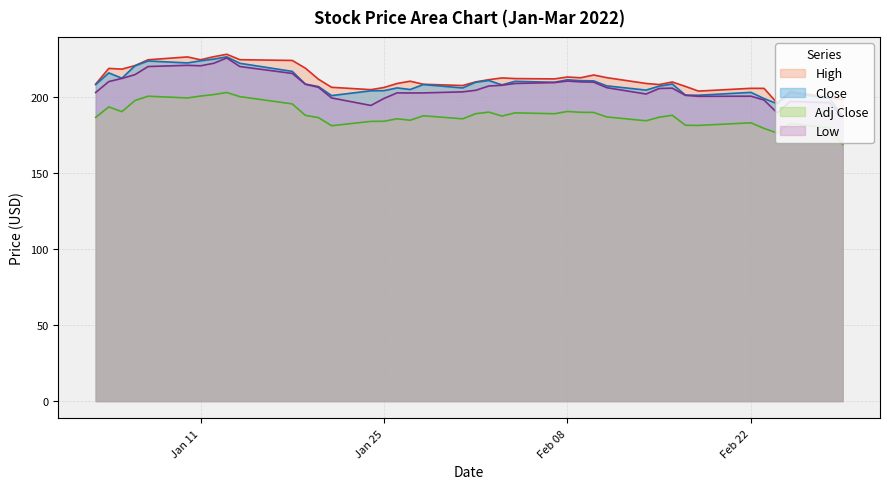

What is the spread (max minus min) of values at Jan 11?

23.9